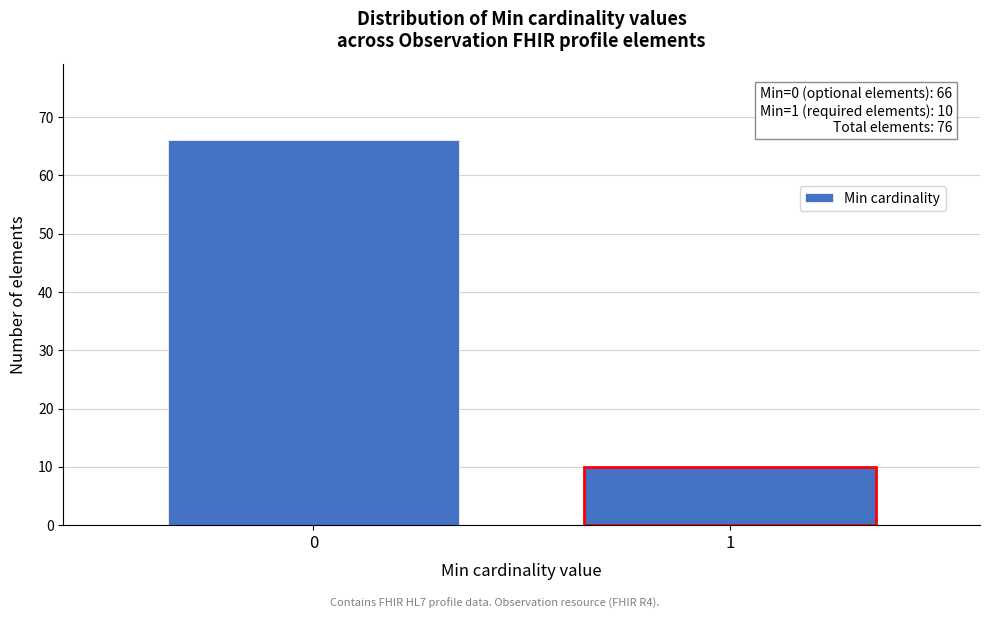

Reading left to right, what are all the values shown in this chart?

0=66	1=10